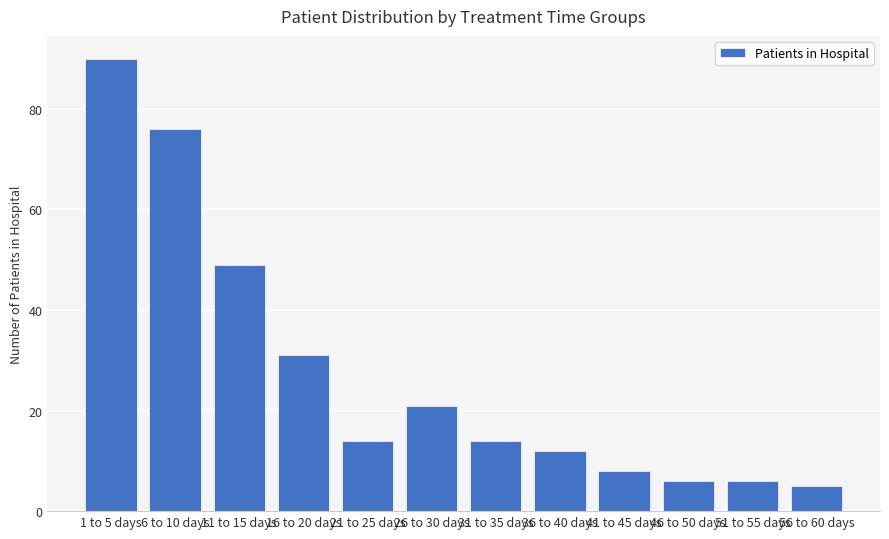

What is the minimum value shown in the chart?

5